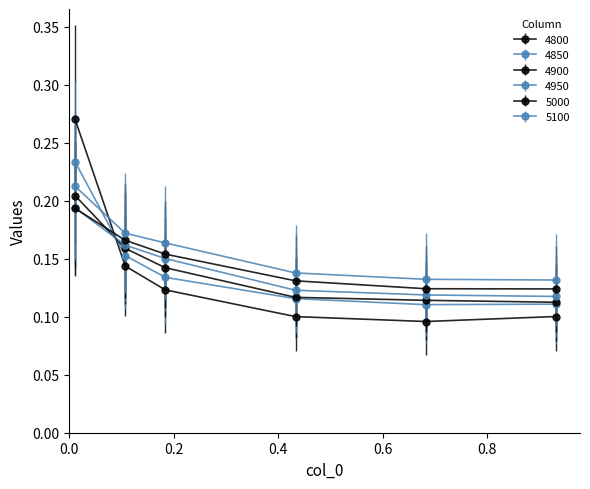

Reading left to right, transcribe all the data shown in this chart.

4800: 0.3	0.1	0.1	0.1	0.1	0.1
4850: 0.2	0.2	0.1	0.1	0.1	0.1
4900: 0.2	0.2	0.1	0.1	0.1	0.1
4950: 0.2	0.2	0.2	0.1	0.1	0.1
5000: 0.2	0.2	0.2	0.1	0.1	0.1
5100: 0.2	0.2	0.2	0.1	0.1	0.1